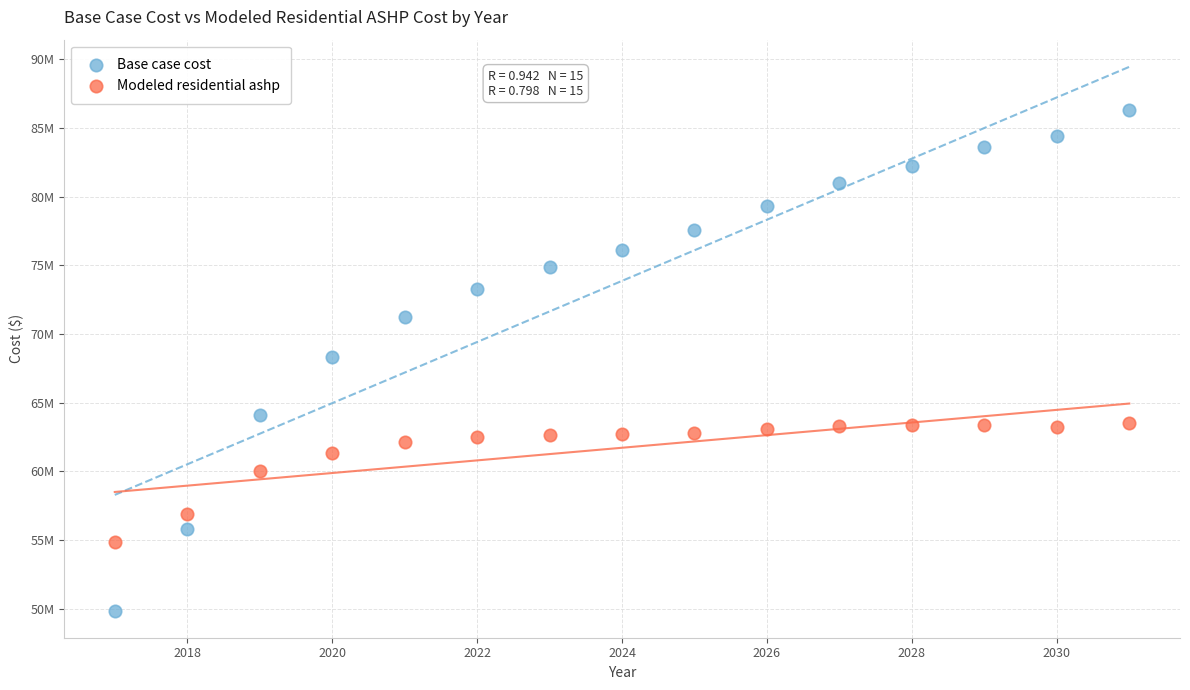

What are all the series names shown in the legend?

Base case cost, Modeled residential ashp